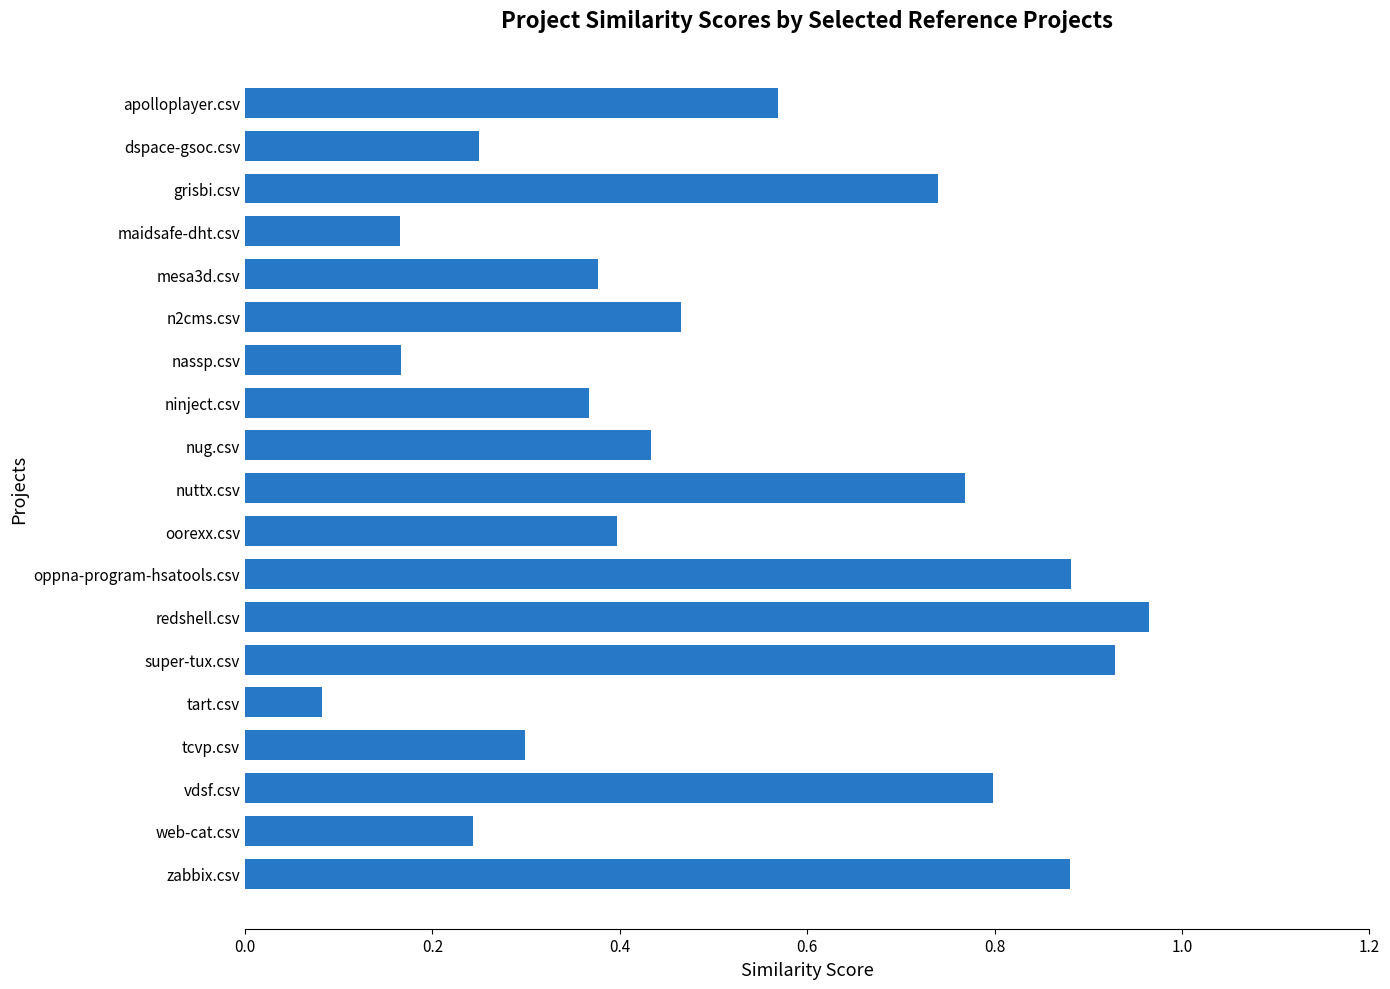

What is the label of the 4th bar from the top?

maidsafe-dht.csv